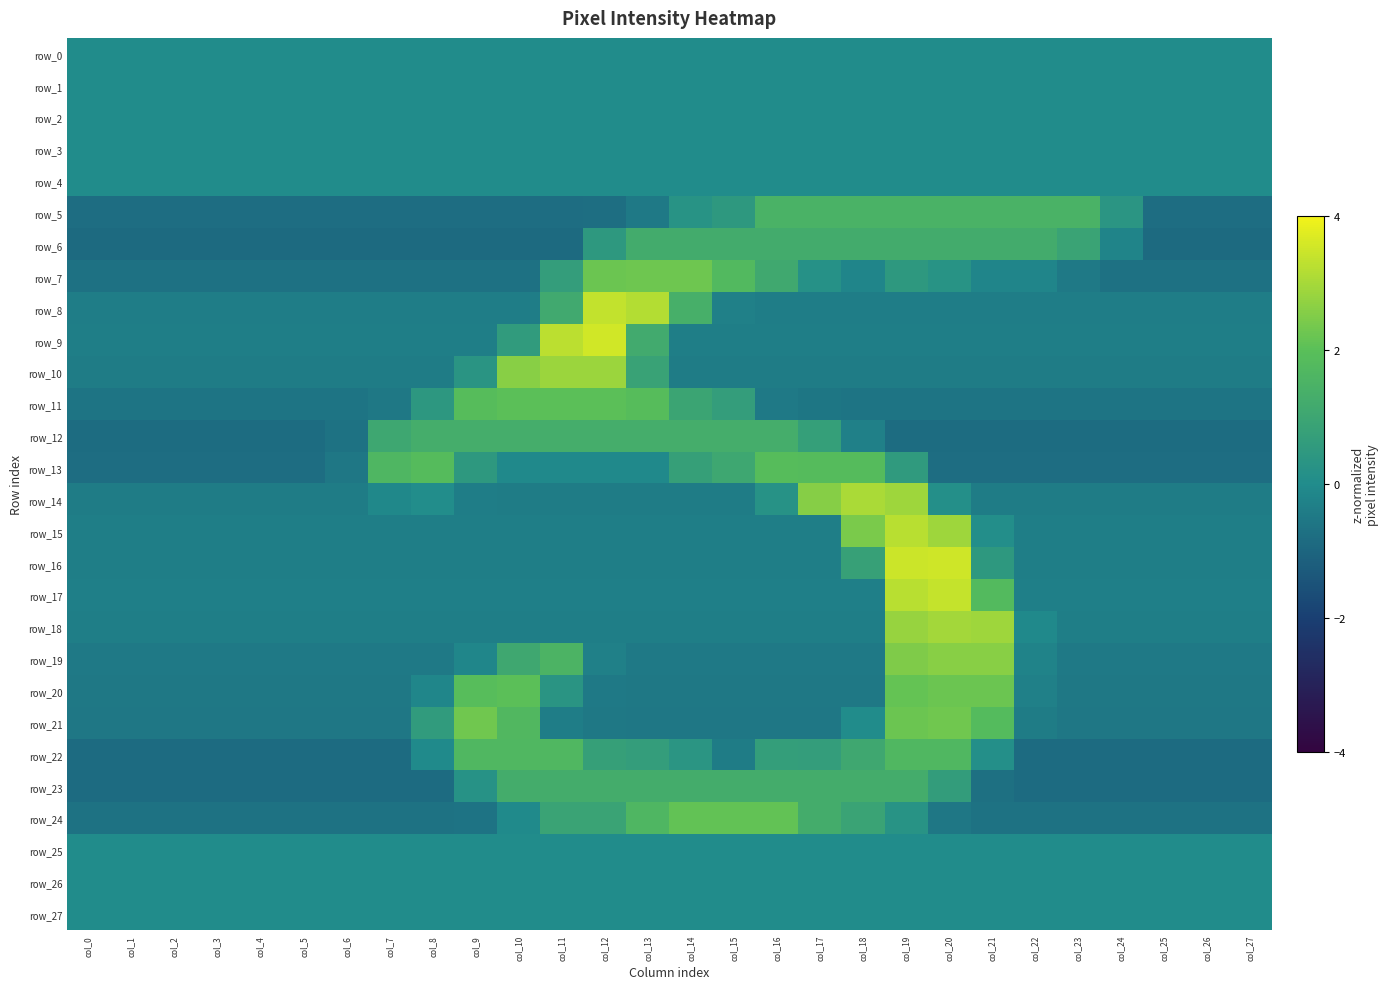

What is the greatest value displayed?

3.5